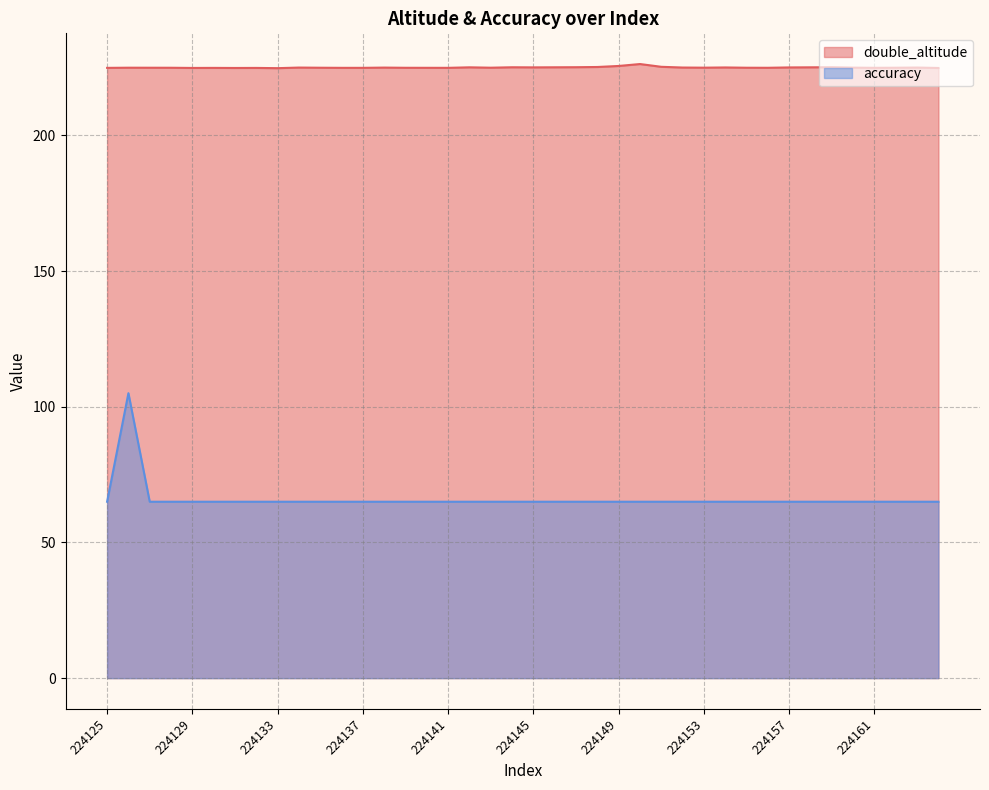

Reading left to right, extract all data points from this chart.

double_altitude: 224125=224.9	224126=224.9	224127=224.9	224128=224.9	224129=224.8	224130=224.9	224131=224.8	224132=224.9	224133=224.8	224134=225.0	224135=224.9	224136=224.9	224137=224.9	224138=225.0	224139=224.9	224140=224.9	224141=224.9	224142=225.1	224143=224.9	224144=225.1	224145=225.1	224146=225.1	224147=225.1	224148=225.2	224149=225.6	224150=226.3	224151=225.3	224152=225.0	224153=224.9	224154=225.0	224155=224.9	224156=224.9	224157=225.0	224158=225.1	224159=225.1	224160=225.0	224161=224.9	224162=224.9	224163=225.0	224164=224.8
accuracy: 224125=65.0	224126=105.0	224127=65.0	224128=65.0	224129=65.0	224130=65.0	224131=65.0	224132=65.0	224133=65.0	224134=65.0	224135=65.0	224136=65.0	224137=65.0	224138=65.0	224139=65.0	224140=65.0	224141=65.0	224142=65.0	224143=65.0	224144=65.0	224145=65.0	224146=65.0	224147=65.0	224148=65.0	224149=65.0	224150=65.0	224151=65.0	224152=65.0	224153=65.0	224154=65.0	224155=65.0	224156=65.0	224157=65.0	224158=65.0	224159=65.0	224160=65.0	224161=65.0	224162=65.0	224163=65.0	224164=65.0